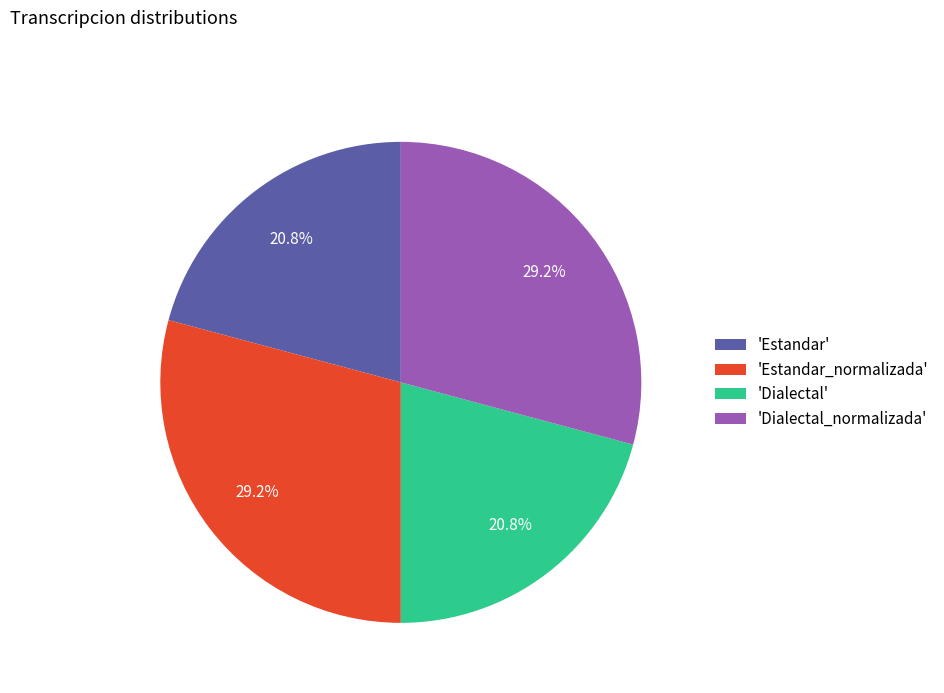

Is there any slice that represents more than half of the pie?

No